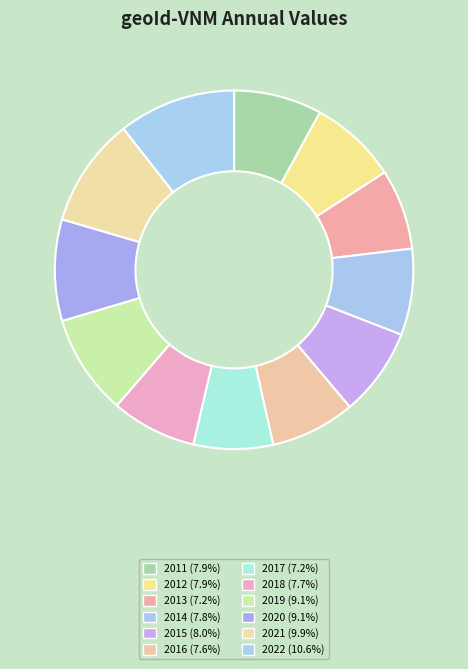

What is the ratio of the value at 2021 to the value at 2011?

1.2